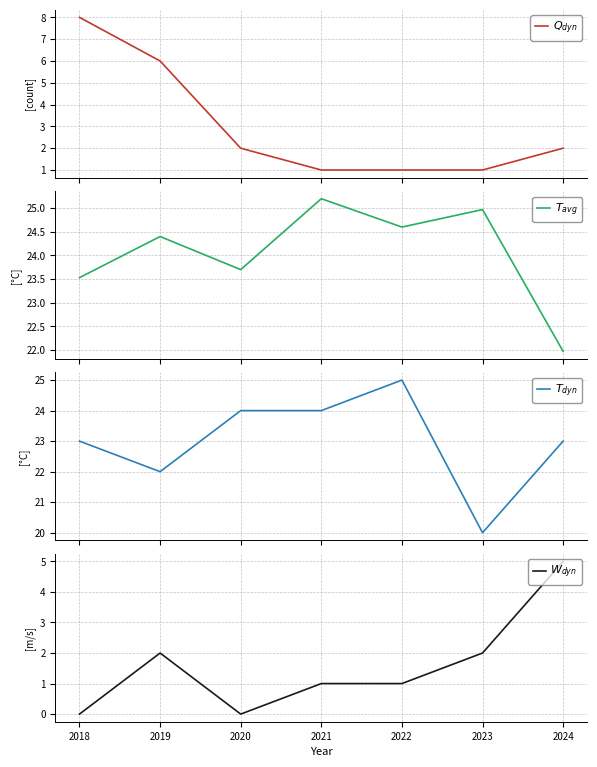

True or false: $Q_{dyn}$ and $T_{avg}$ intersect in this chart.

False